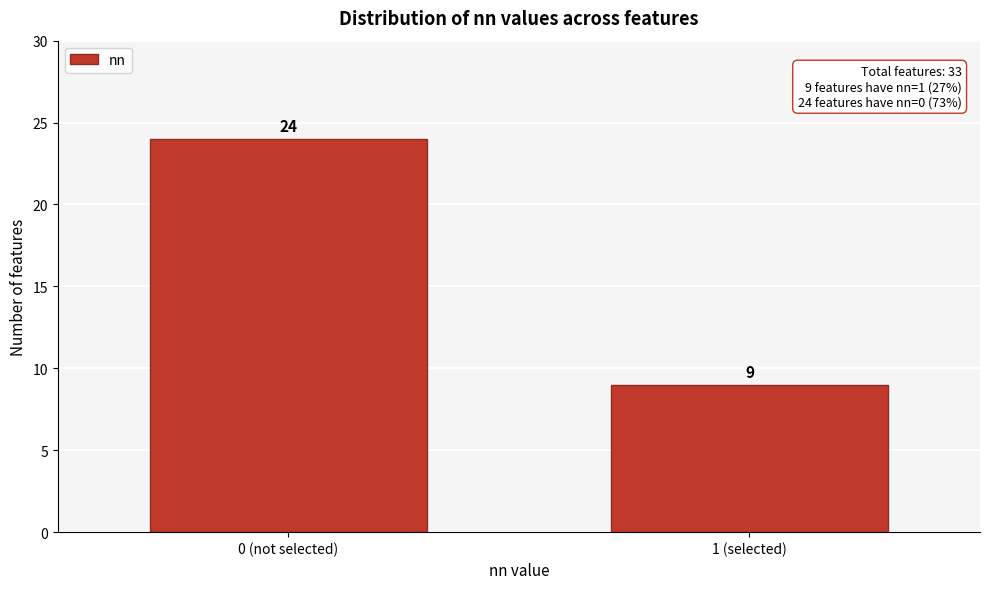

Reading left to right, extract all data points from this chart.

24	9